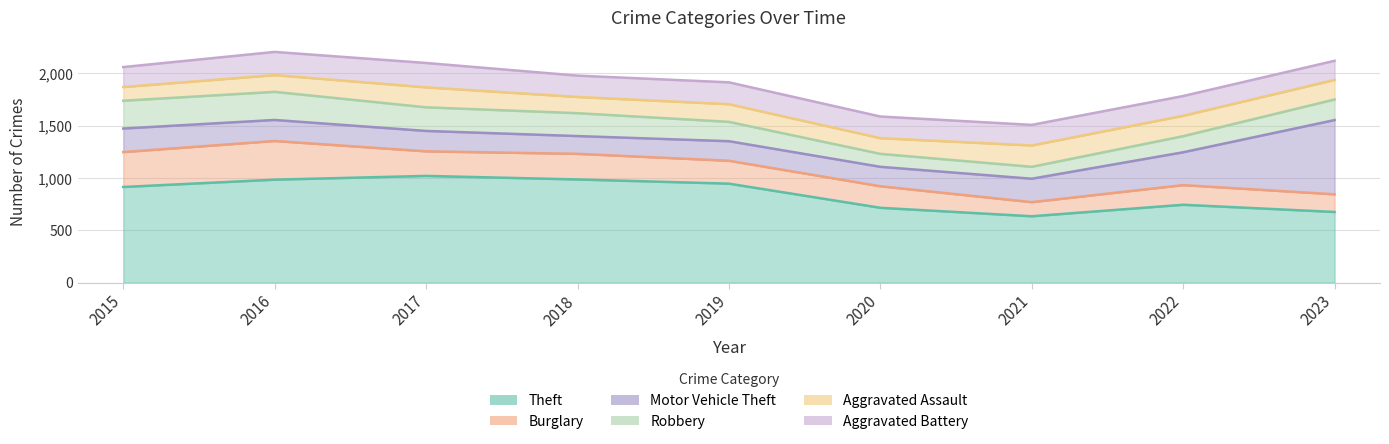

Reading right to left, list all the values displayed in this chart.

Theft: 2023=675	2022=744	2021=634	2020=715	2019=946	2018=986	2017=1020	2016=984	2015=914
Burglary: 2023=844	2022=932	2021=769	2020=921	2019=1165	2018=1231	2017=1255	2016=1354	2015=1248
Motor Vehicle Theft: 2023=1554	2022=1246	2021=993	2020=1107	2019=1352	2018=1401	2017=1450	2016=1555	2015=1473
Robbery: 2023=1751	2022=1400	2021=1107	2020=1231	2019=1537	2018=1620	2017=1676	2016=1824	2015=1739
Aggravated Assault: 2023=1938	2022=1595	2021=1311	2020=1381	2019=1706	2018=1775	2017=1867	2016=1984	2015=1870
Aggravated Battery: 2023=2121	2022=1784	2021=1508	2020=1588	2019=1915	2018=1979	2017=2100	2016=2206	2015=2061